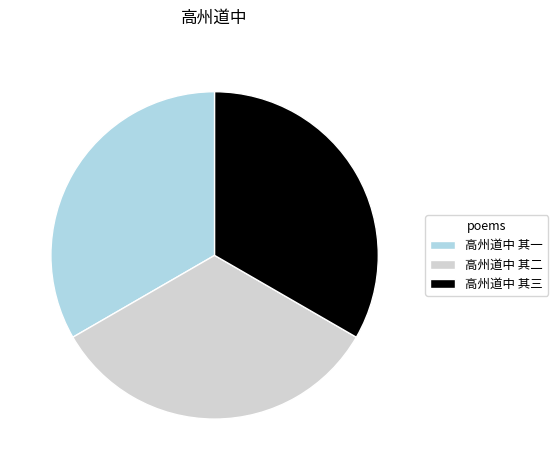

Count the number of slices in the pie.

3